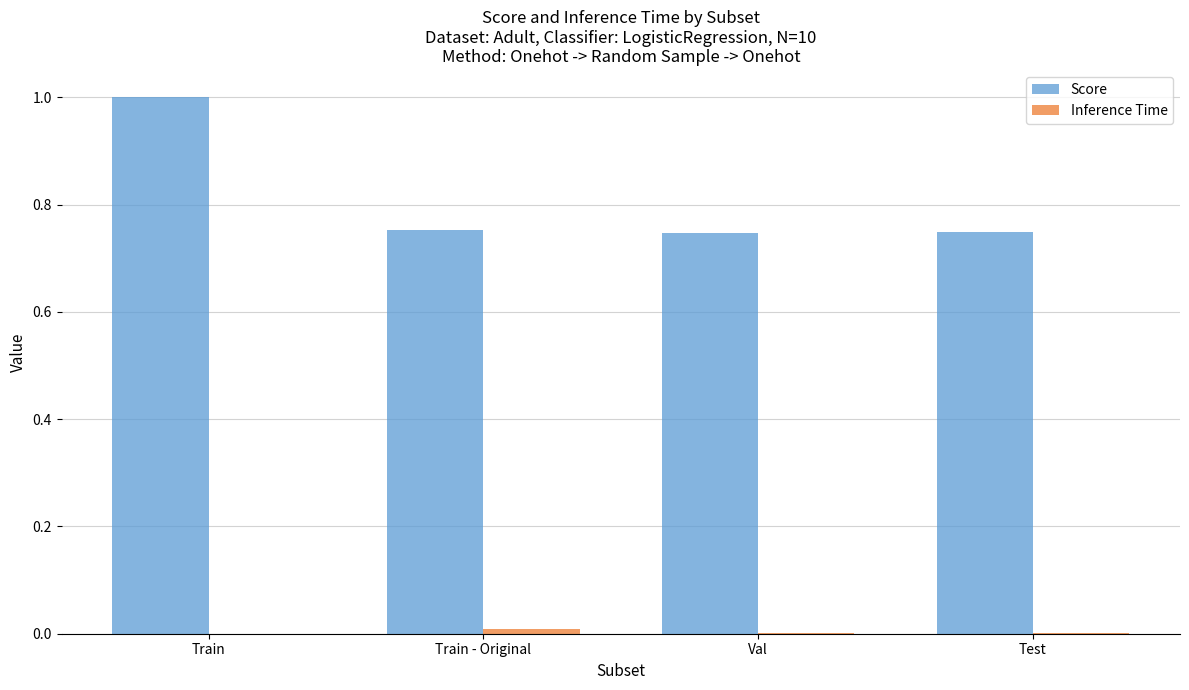

At which category is the sum across all series the highest?

Train